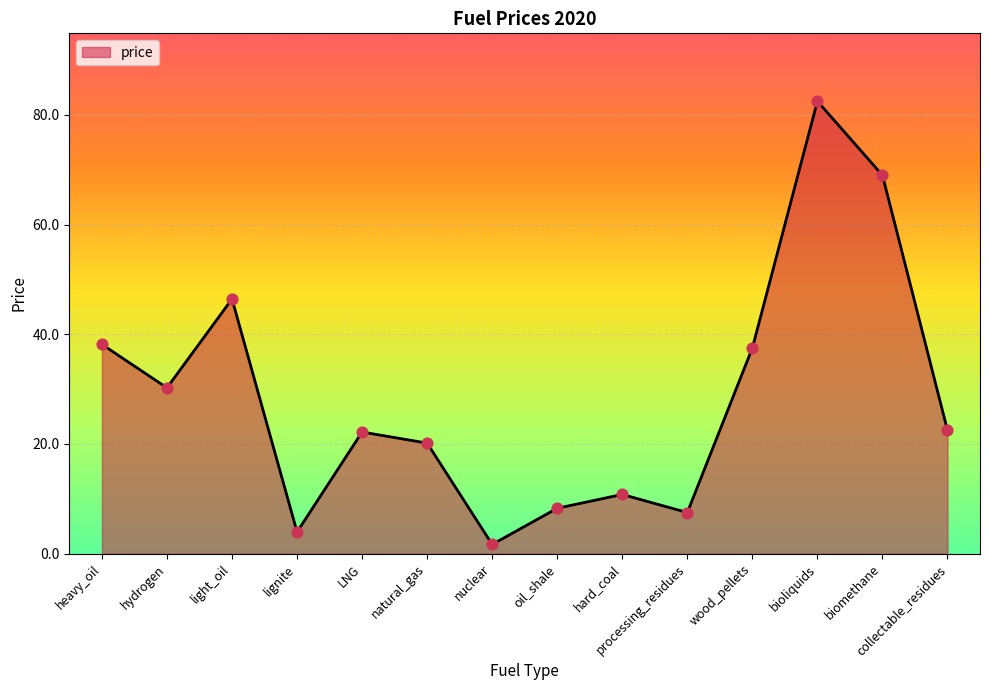

What is the change in value from biomethane to collectable_residues?

-46.5